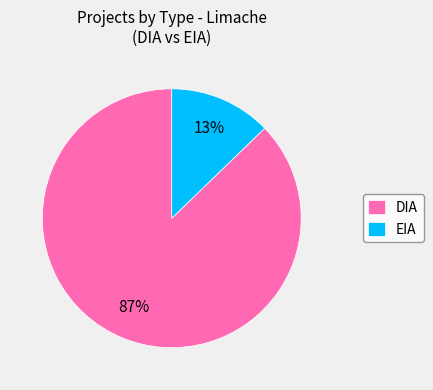

The DIA slice represents 79% of the pie. True or false?

False